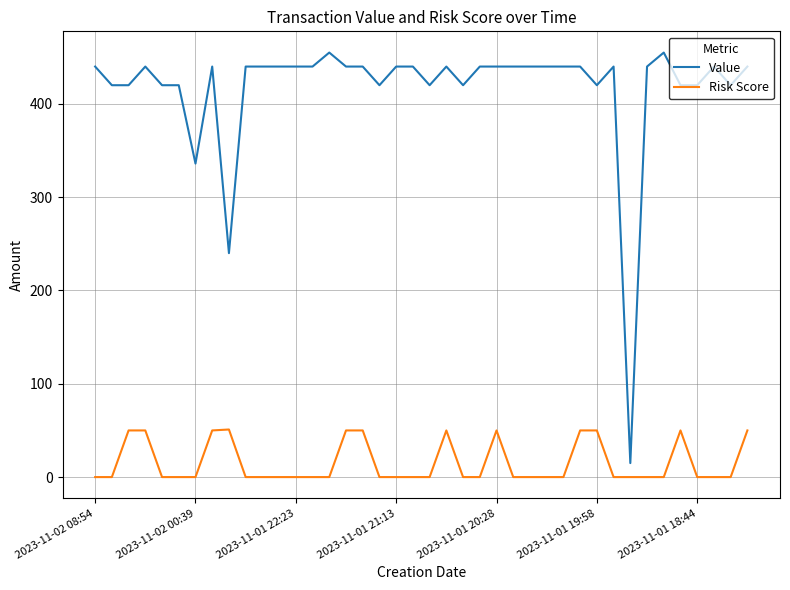

Which series has the largest total across all categories?

Value